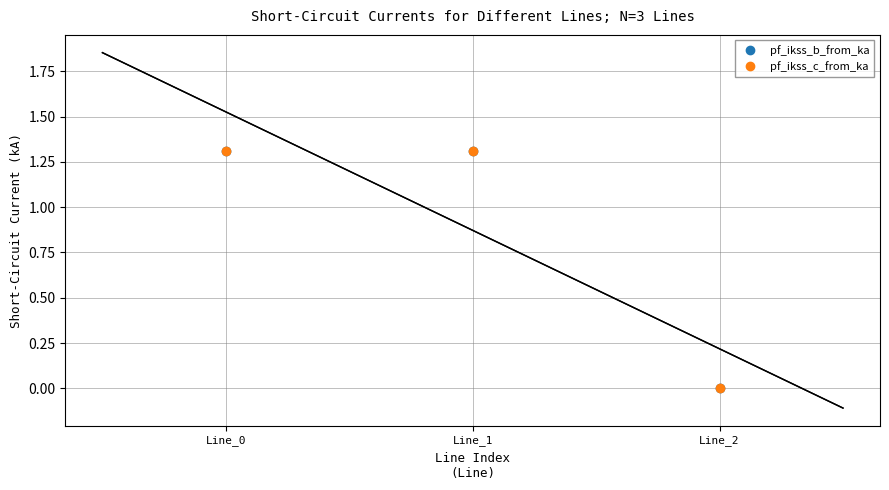

Does the chart display data point markers on the line(s)?

No